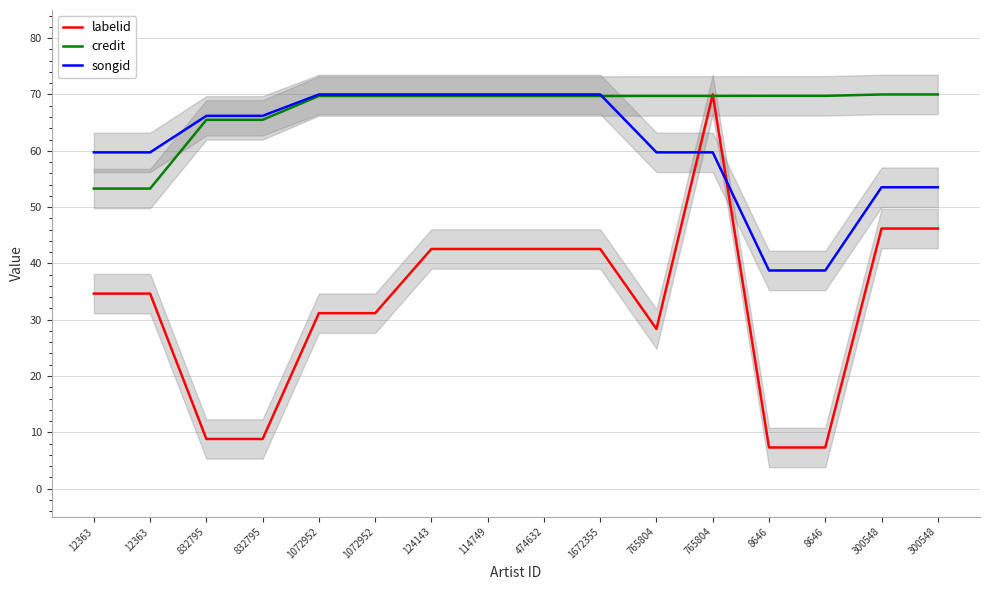

Reading left to right, extract all data points from this chart.

labelid: 34.6	34.6	8.8	8.8	31.2	31.2	42.6	42.6	42.6	42.6	28.4	70.0	7.3	7.3	46.2	46.2
credit: 53.3	53.3	65.5	65.5	69.7	69.7	69.7	69.7	69.7	69.7	69.7	69.7	69.8	69.8	70.0	70.0
songid: 59.7	59.7	66.2	66.2	70.0	70.0	70.0	70.0	70.0	70.0	59.7	59.7	38.7	38.7	53.5	53.5